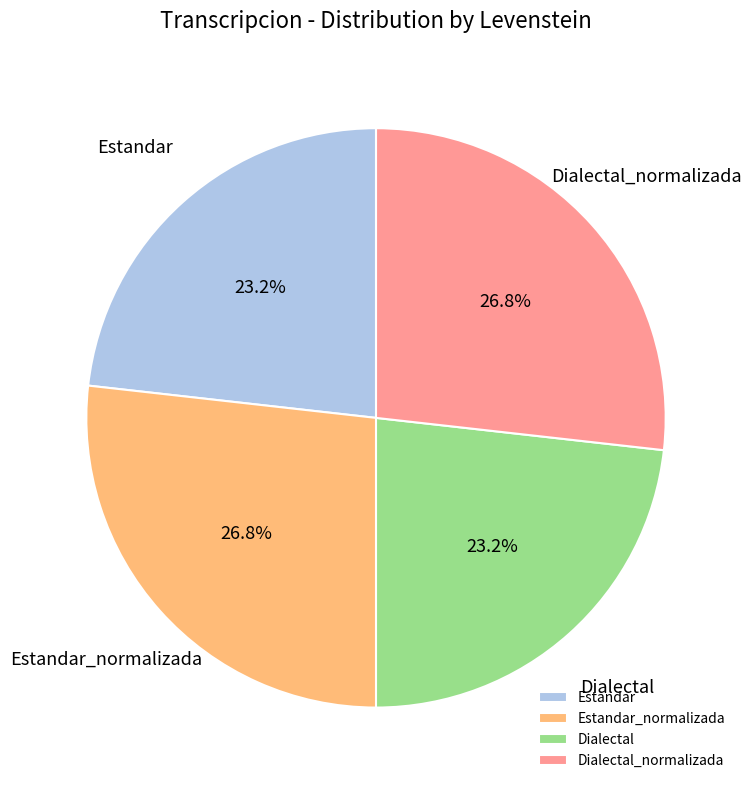

What percentage is the Dialectal_normalizada slice, to the nearest percent?

27%